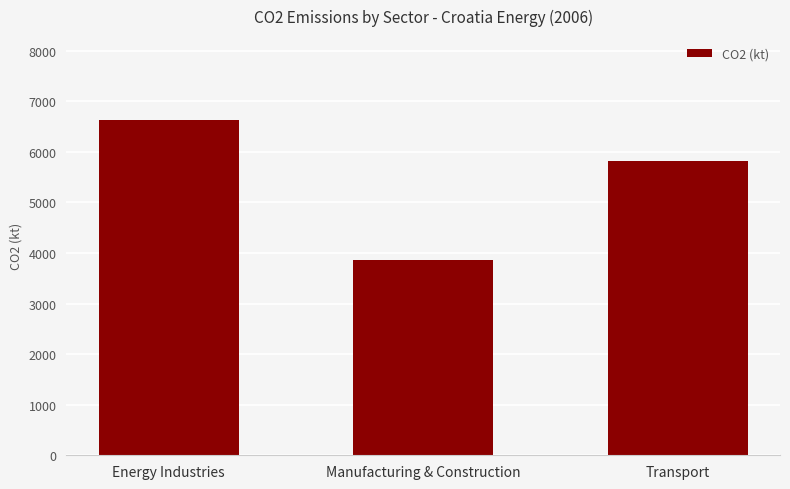

Which label corresponds to the largest value in the chart?

Energy Industries